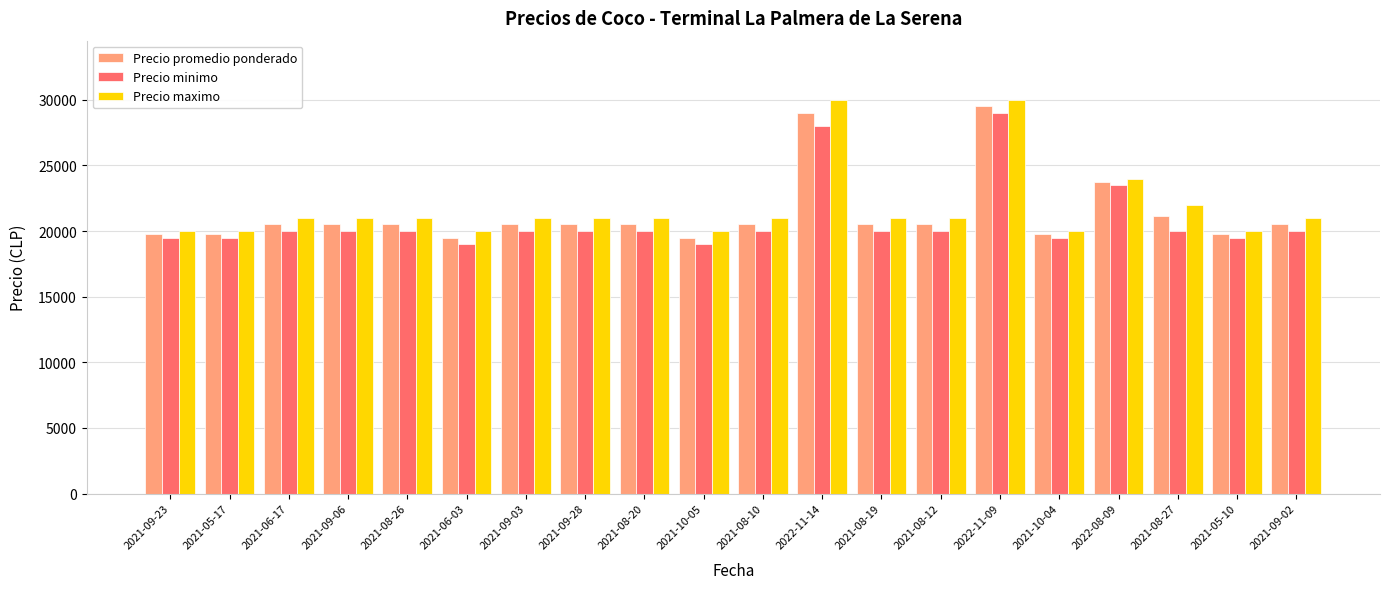

What is the maximum value for Precio maximo?

30000